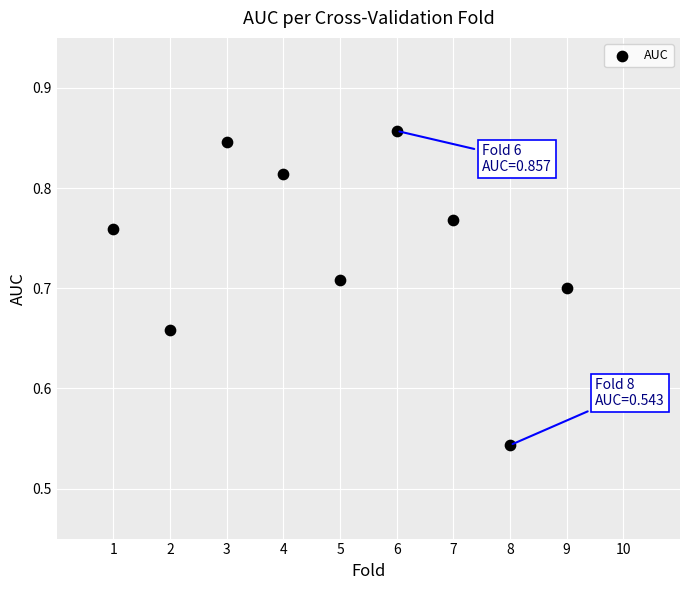

What is the range of X values (max minus min)?

9.0